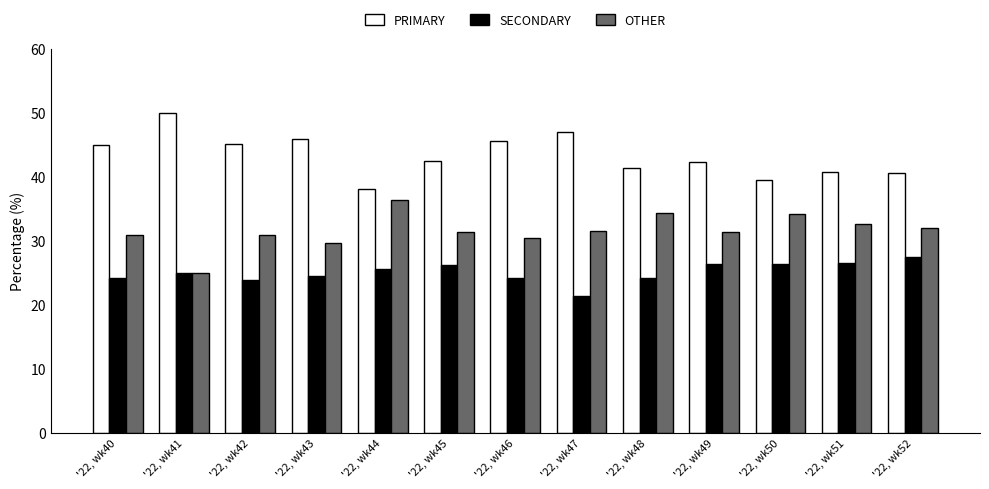

How many bars are there in each group?

3